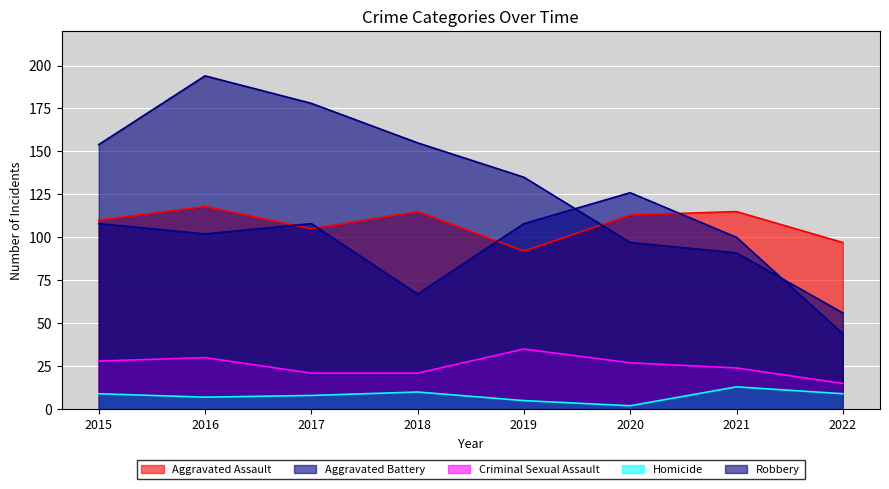

True or false: Aggravated Battery has more than 1 points higher than both neighbors.

True